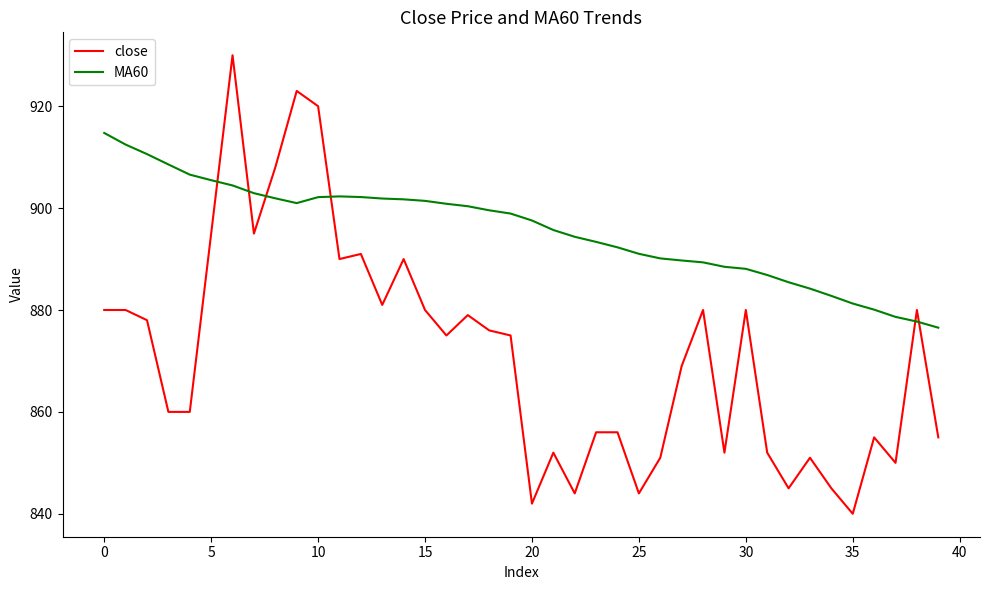

True or false: close and MA60 cross at least once.

True